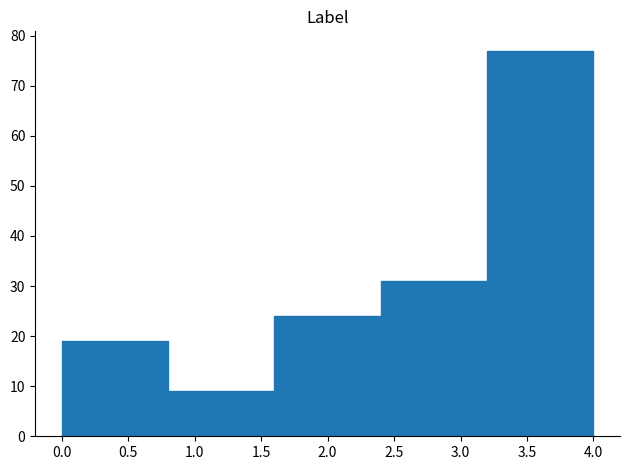

Over which range of the x-axis is the bar tallest?

3.2 to 4.0